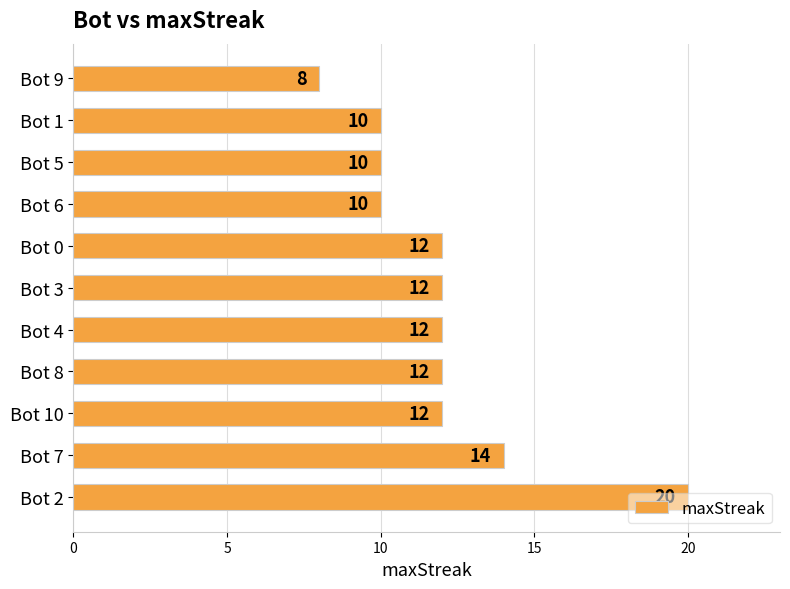

How many bars are there in total?

11